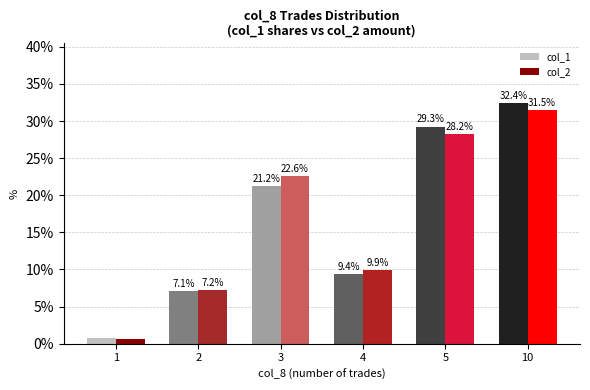

At which label does col_2 reach its minimum?

1